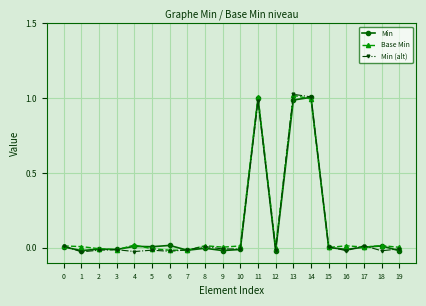

True or false: Base Min and Min (alt) cross at least once.

True